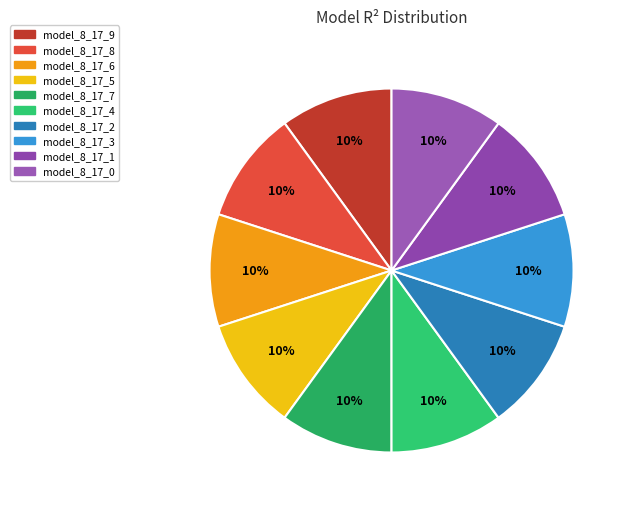

To the nearest percent, what portion does model_8_17_6 represent?

10%